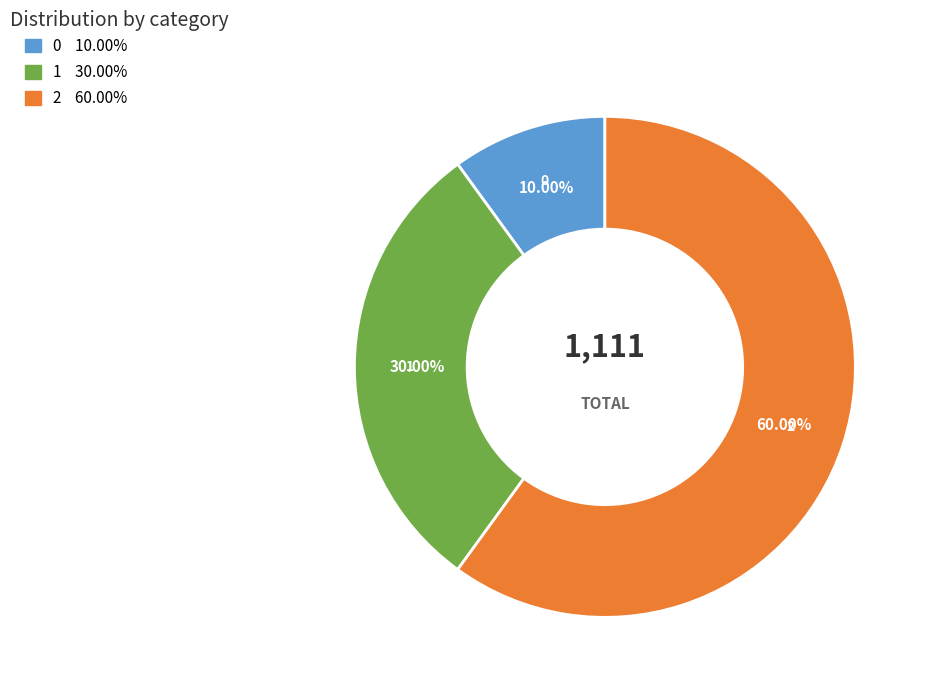

Is the sum of 1 and 0 greater than half?

No